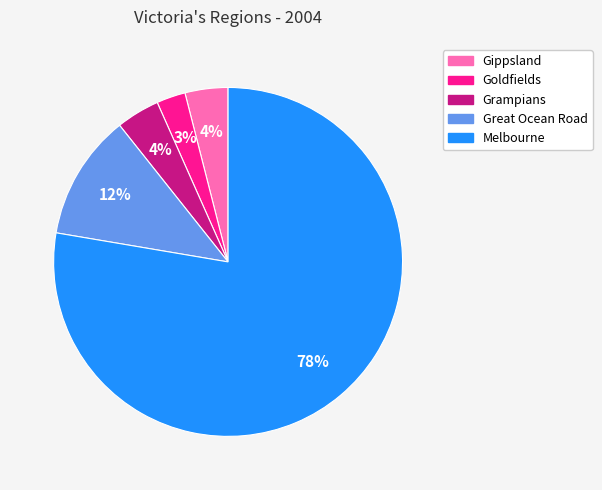

To the nearest percent, what is the average slice percentage?

20%